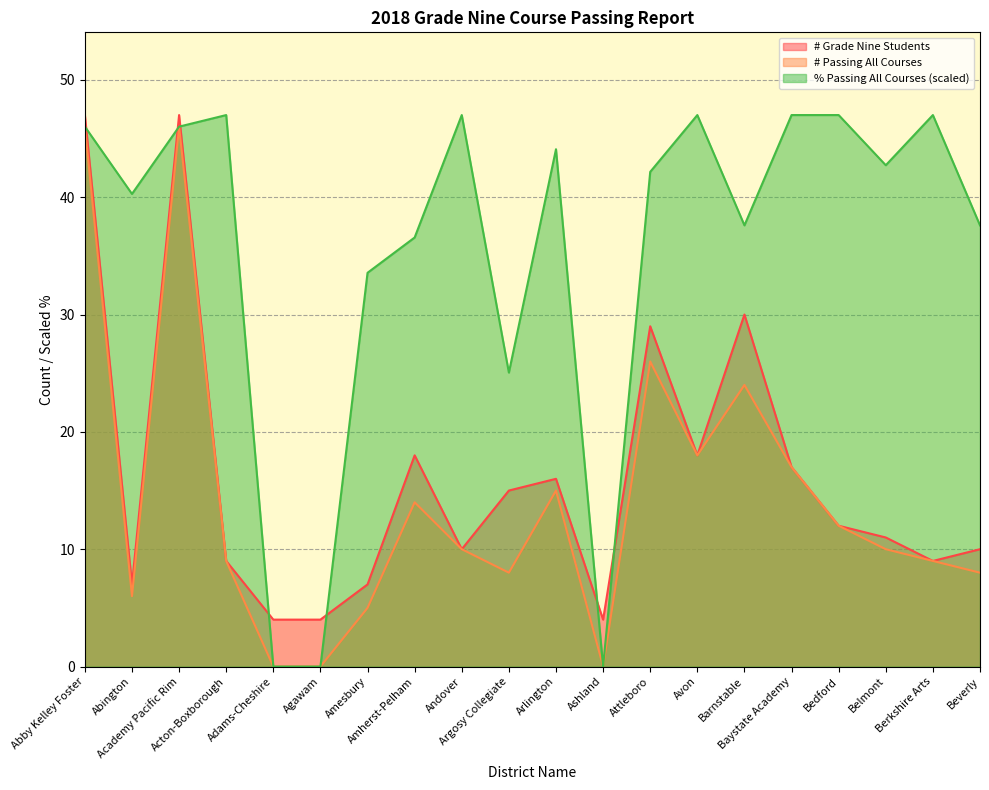

Read the % Passing All Courses value at Academy Pacific Rim.

46.0